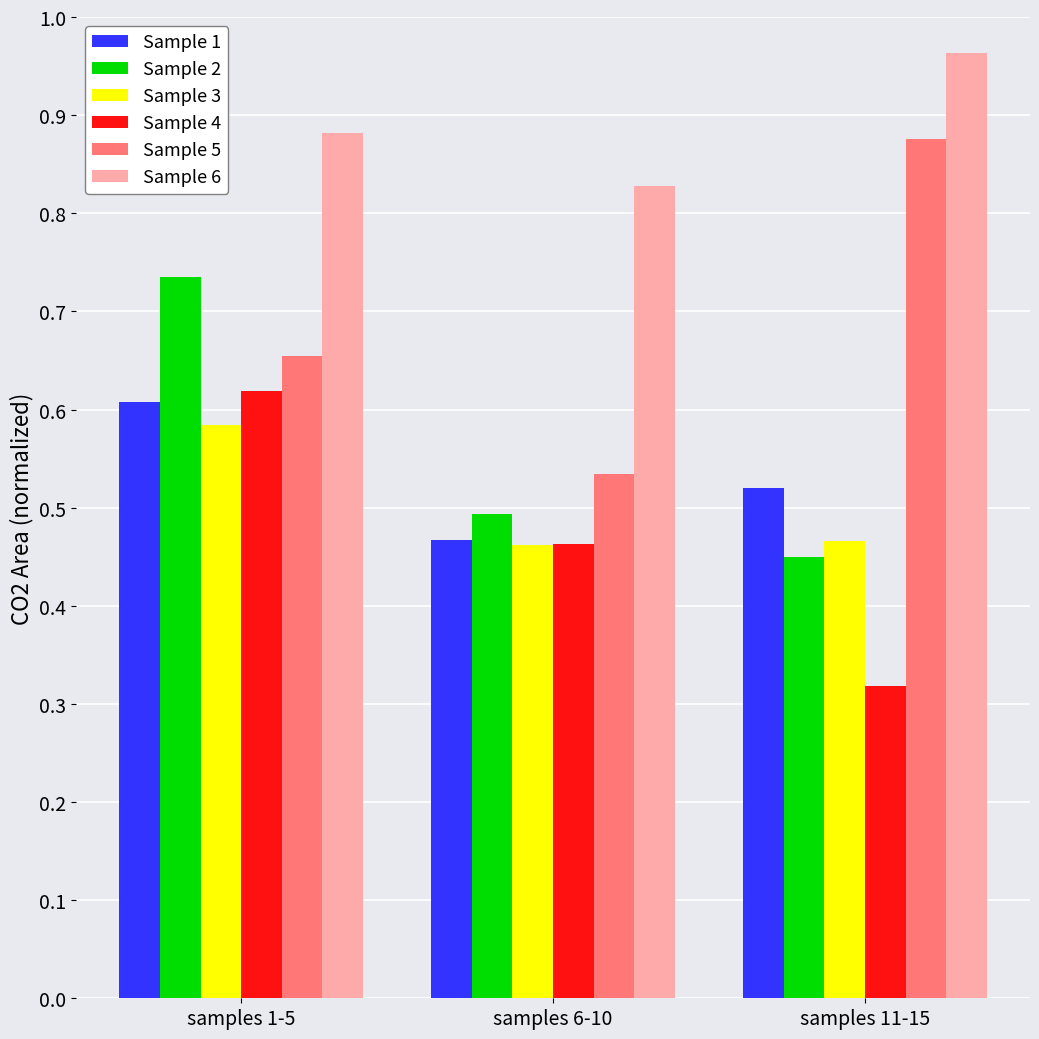

Rank the categories by Sample 6 value from highest to lowest.

samples 11-15, samples 1-5, samples 6-10